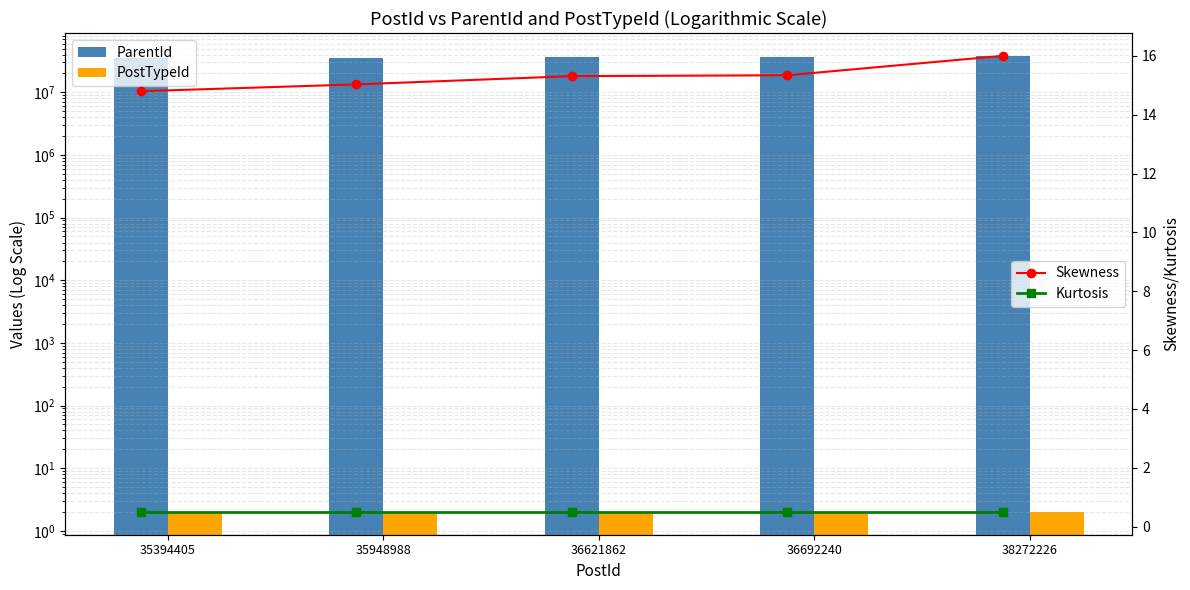

Reading left to right, what are all the values shown in this chart?

ParentId: 35394340.0	35948929.0	36621393.0	36691210.0	38272185.0
PostTypeId: 2.0	2.0	2.0	2.0	2.0
Skewness: 14.8	15.0	15.3	15.3	16.0
Kurtosis: 0.5	0.5	0.5	0.5	0.5